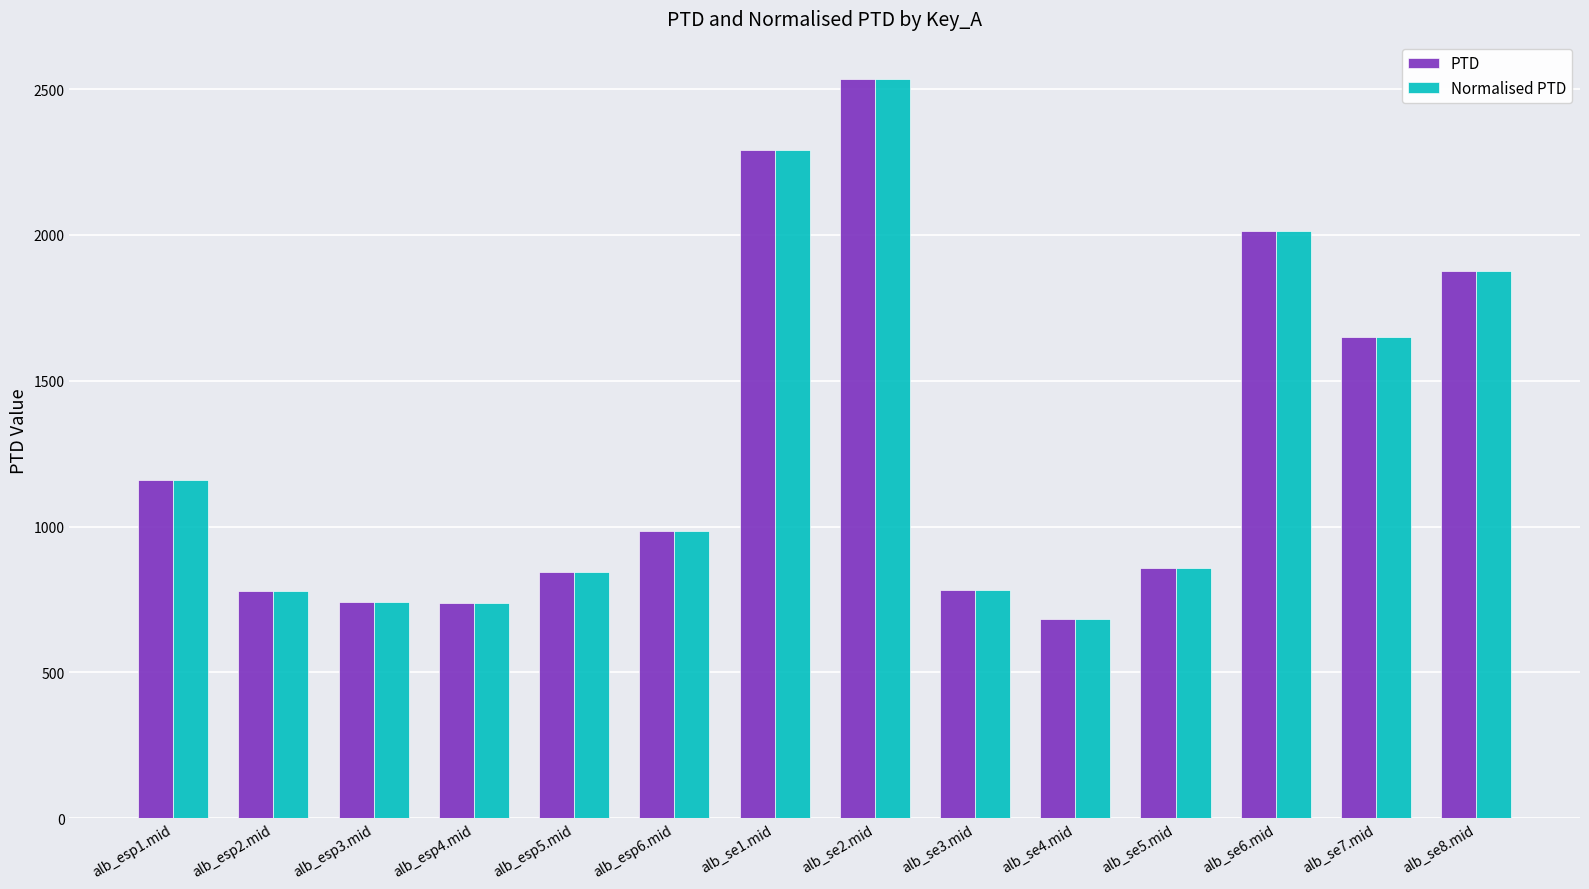

True or false: PTD has a value of 1158.0 at alb_esp1.mid.

True